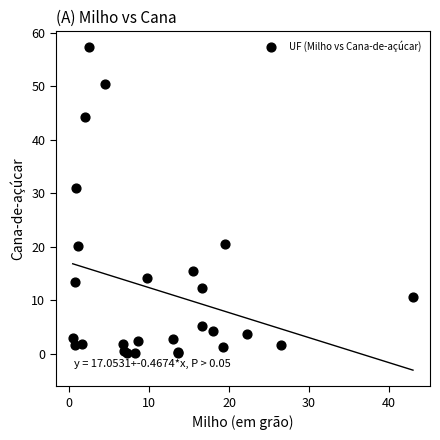

What Y value in the scatter plot is closest to 28?

31.0